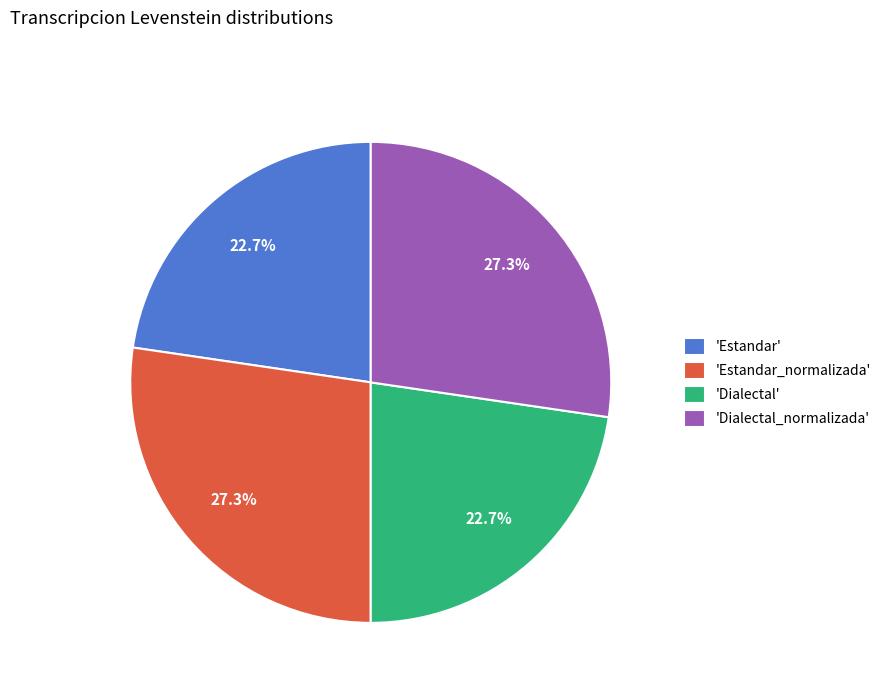

Between 'Dialectal' and 'Dialectal_normalizada', which is larger?

'Dialectal_normalizada'